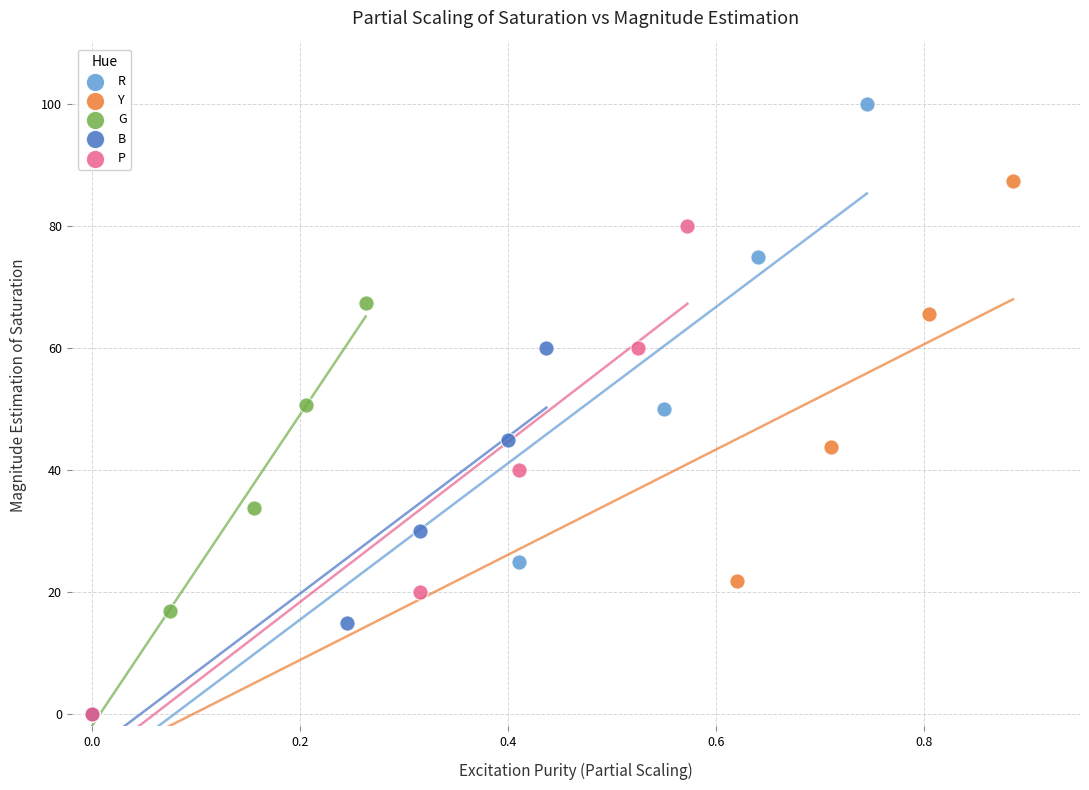

Which series reaches the maximum Y coordinate?

R